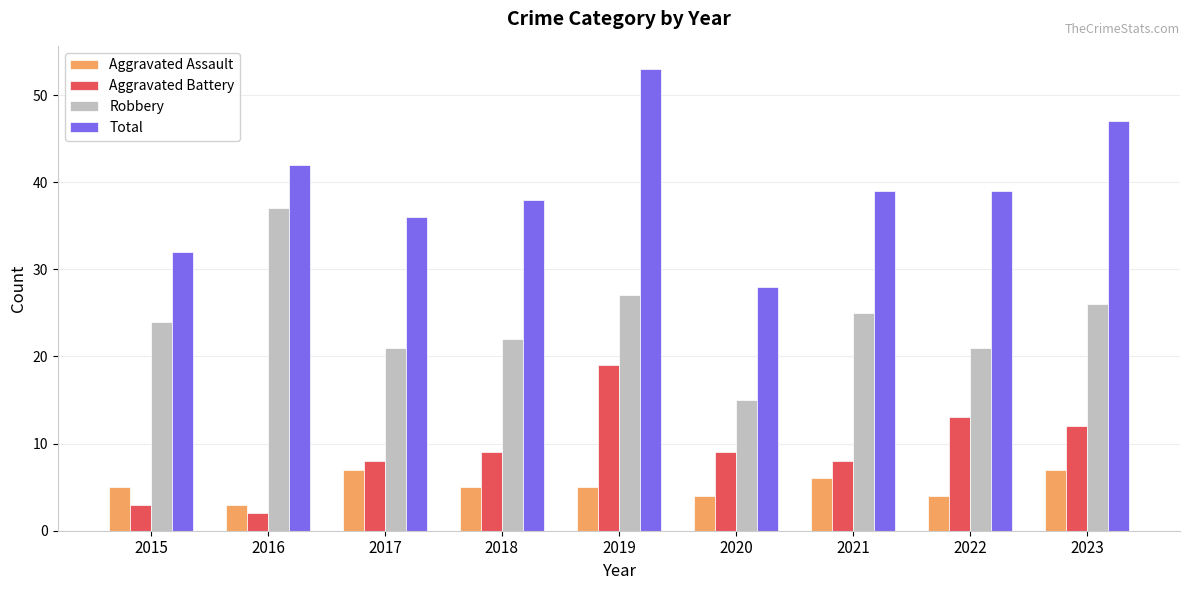

What is the total value across all series at 2019?

104